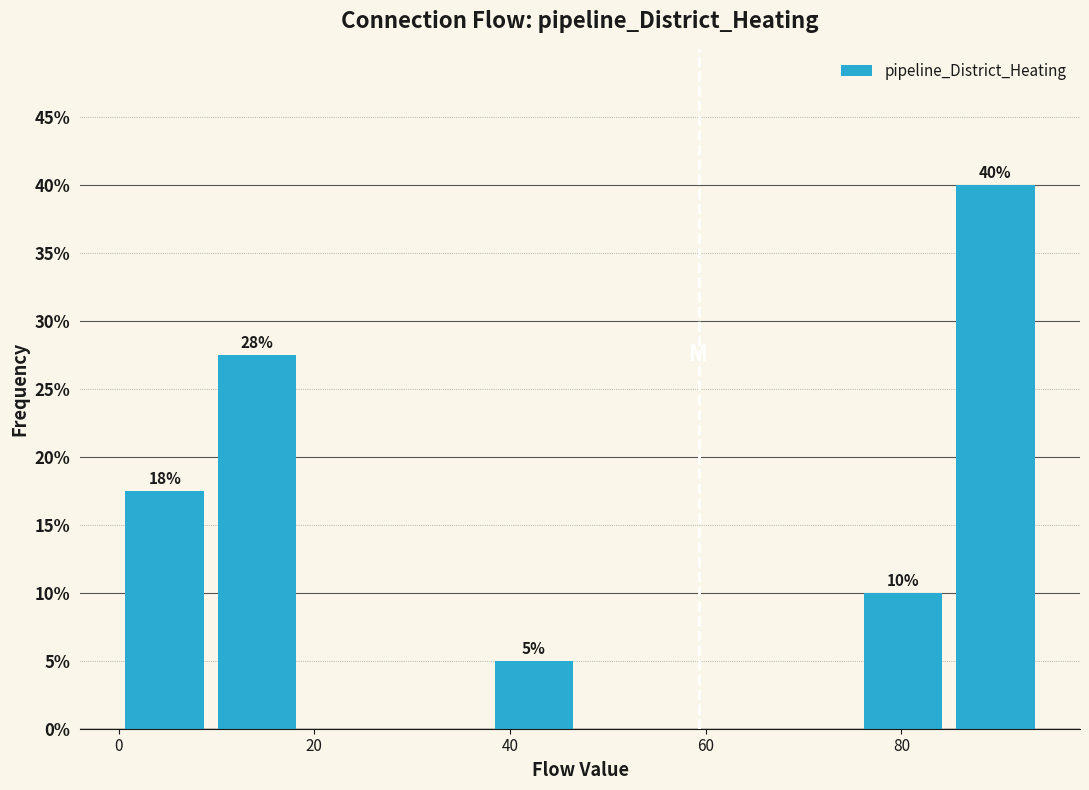

Which range on the x-axis has the tallest bar?

84 to 94